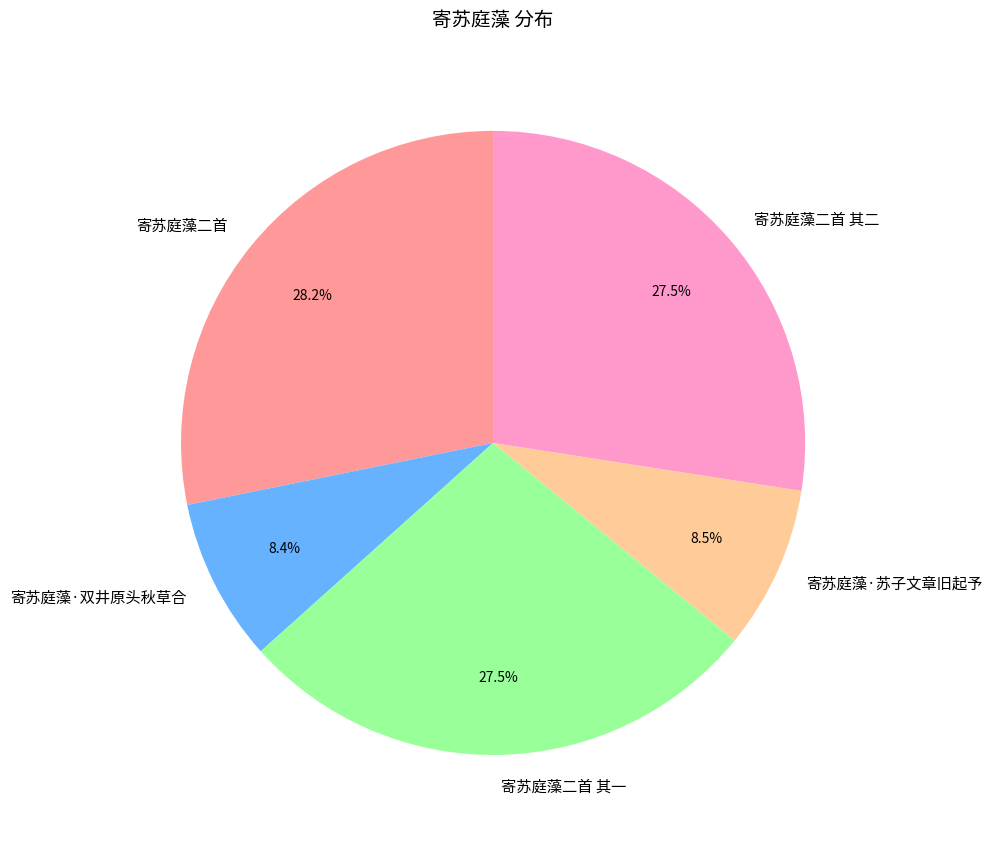

Does 寄苏庭藻二首 其一 represent more than half of the total?

No